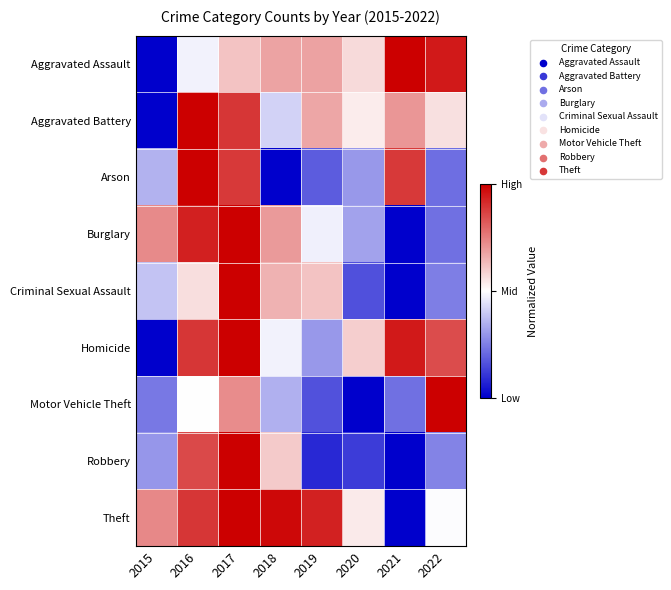

Reading left to right, extract all data points from this chart.

Aggravated Assault: 2015=0.0	2016=0.5	2017=0.6	2018=0.7	2019=0.7	2020=0.6	2021=1.0	2022=0.9
Aggravated Battery: 2015=0.0	2016=1.0	2017=0.9	2018=0.4	2019=0.7	2020=0.5	2021=0.7	2022=0.6
Arson: 2015=0.3	2016=1.0	2017=0.9	2018=0.0	2019=0.2	2020=0.3	2021=0.9	2022=0.2
Burglary: 2015=0.7	2016=0.9	2017=1.0	2018=0.7	2019=0.5	2020=0.3	2021=0.0	2022=0.2
Criminal Sexual Assault: 2015=0.4	2016=0.6	2017=1.0	2018=0.7	2019=0.6	2020=0.2	2021=0.0	2022=0.2
Homicide: 2015=0.0	2016=0.9	2017=1.0	2018=0.5	2019=0.3	2020=0.6	2021=0.9	2022=0.9
Motor Vehicle Theft: 2015=0.2	2016=0.5	2017=0.7	2018=0.3	2019=0.2	2020=0.0	2021=0.2	2022=1.0
Robbery: 2015=0.3	2016=0.9	2017=1.0	2018=0.6	2019=0.1	2020=0.1	2021=0.0	2022=0.3
Theft: 2015=0.7	2016=0.9	2017=1.0	2018=1.0	2019=0.9	2020=0.5	2021=0.0	2022=0.5